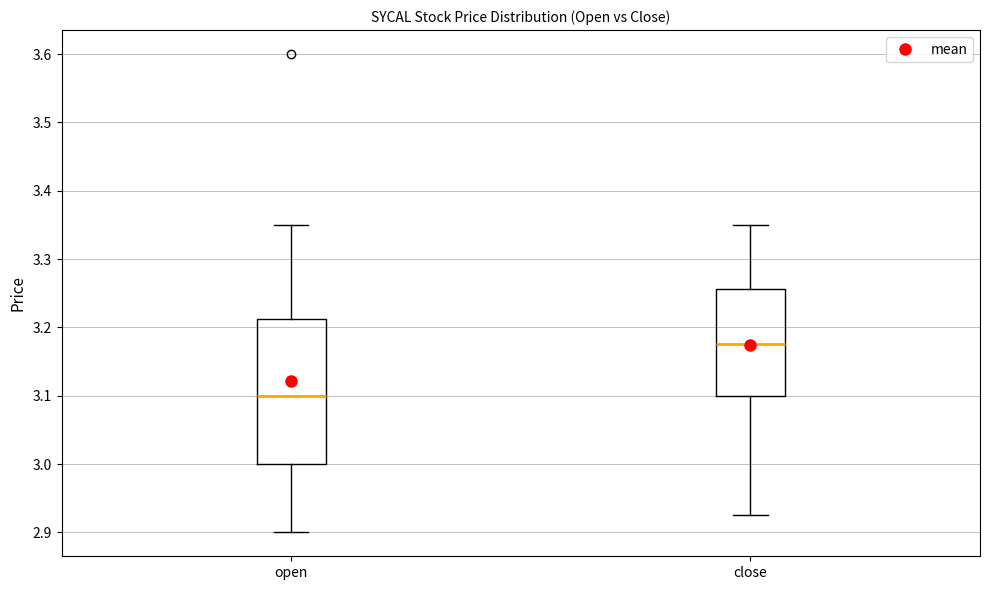

Where does the lower whisker of the box for close end on the y-axis? The values are not printed on the chart, so give them approximately, as read against the axis.

2.93